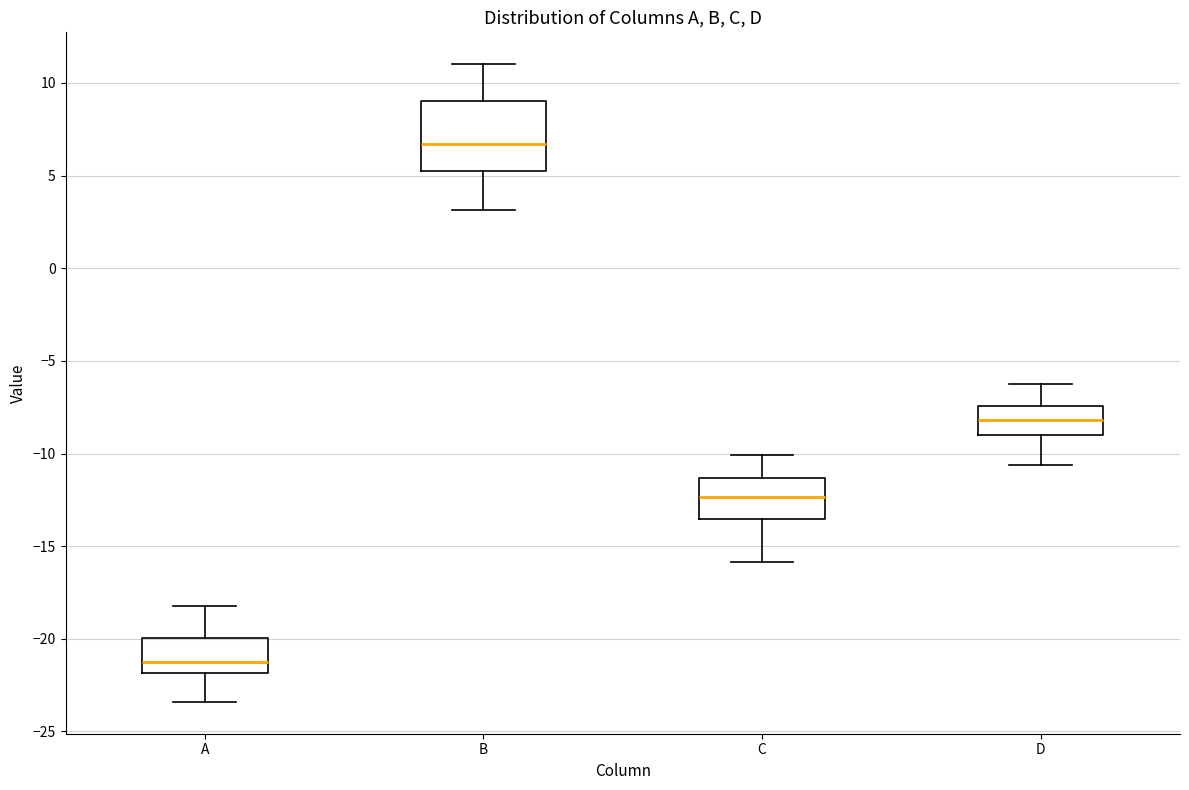

Where does the median line of the box for C sit on the y-axis? The values are not printed on the chart, so give them approximately, as read against the axis.

-12.5